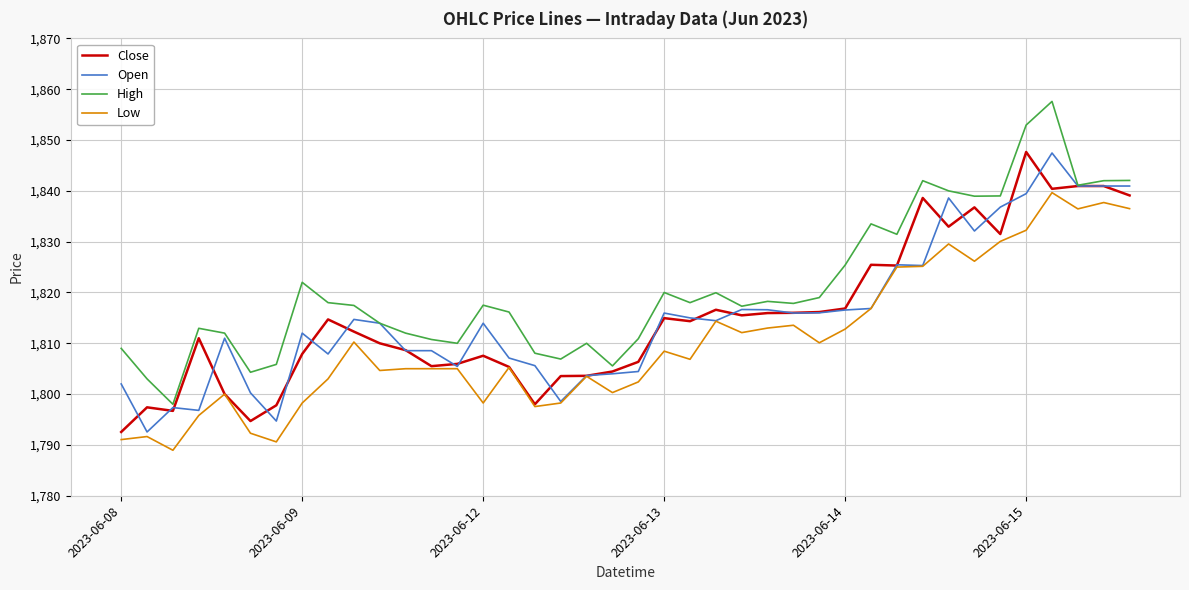

What is the smallest value displayed?

1788.9